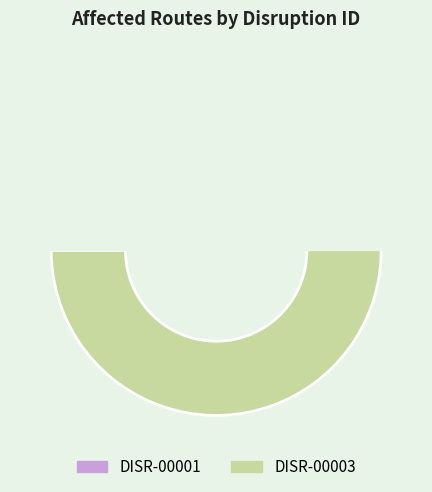

How many segments does this pie chart have?

2